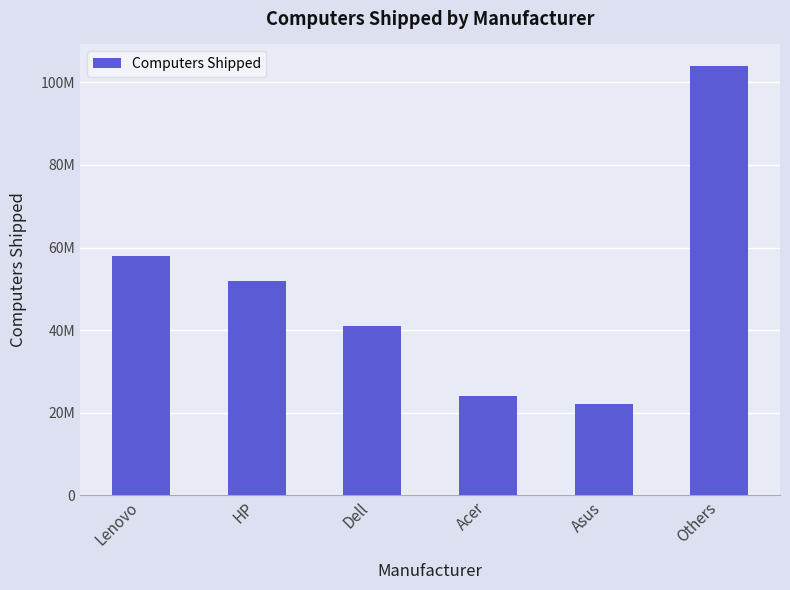

Which has a higher value, HP or Lenovo?

Lenovo